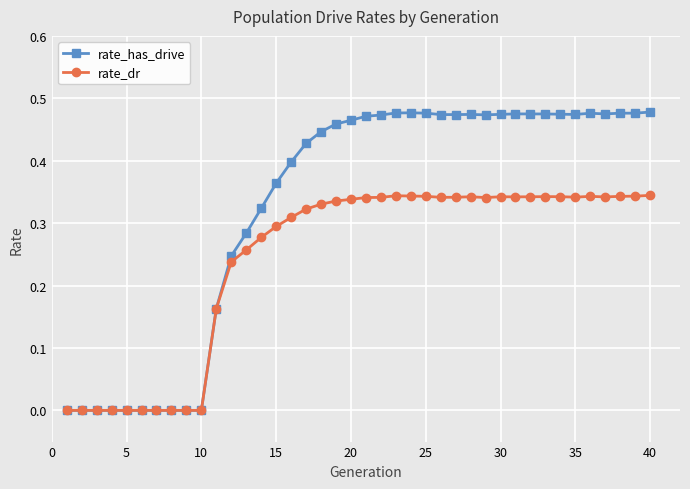

True or false: rate_has_drive has more than 0 interior local peaks.

True